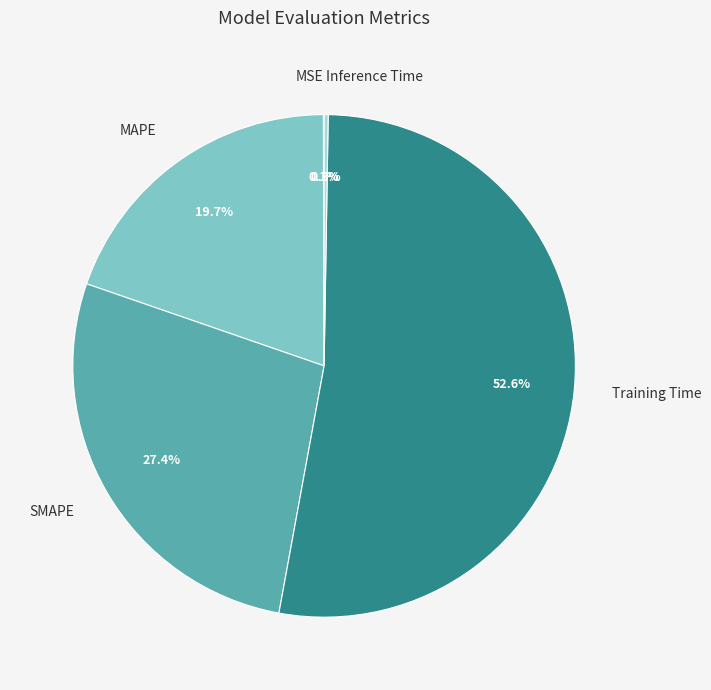

Between SMAPE and Training Time, which is larger?

Training Time